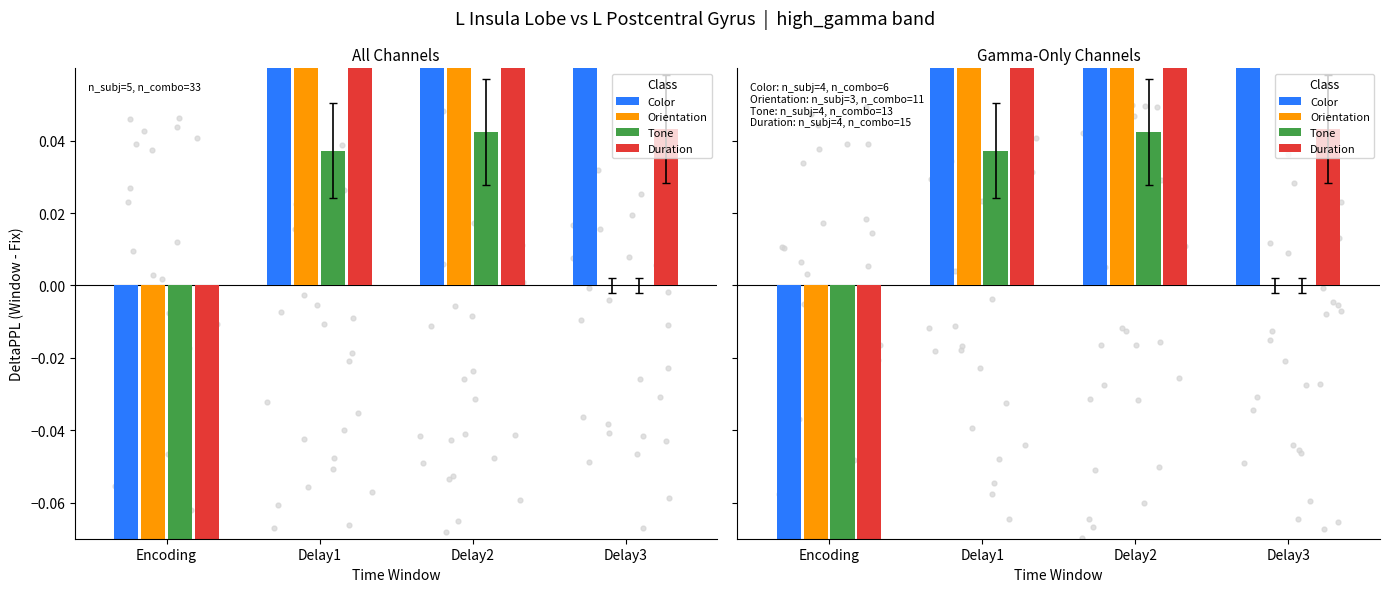

Which series has the largest total across all categories?

Color